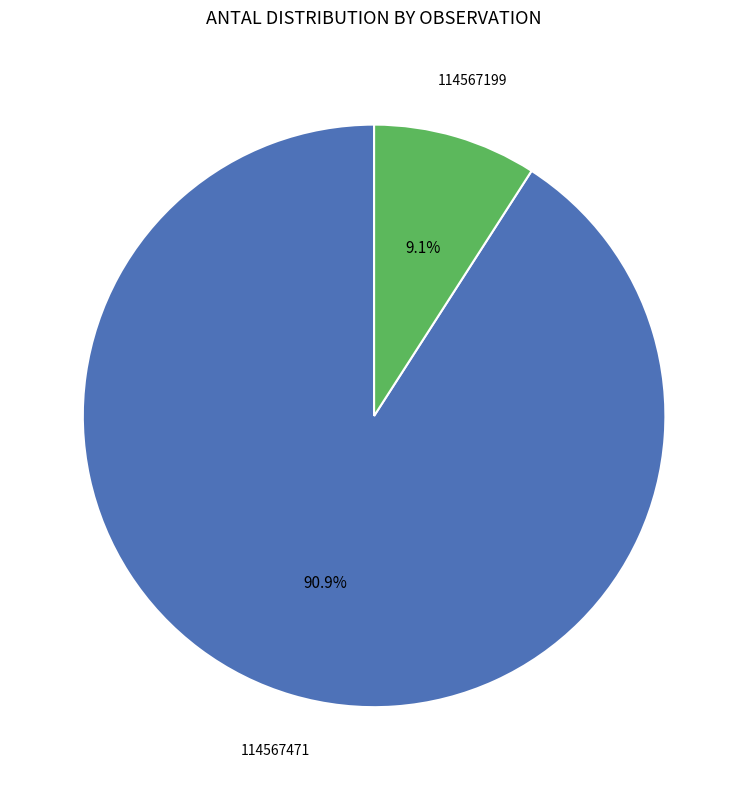

What percentage is the 114567199 slice, to the nearest percent?

9%